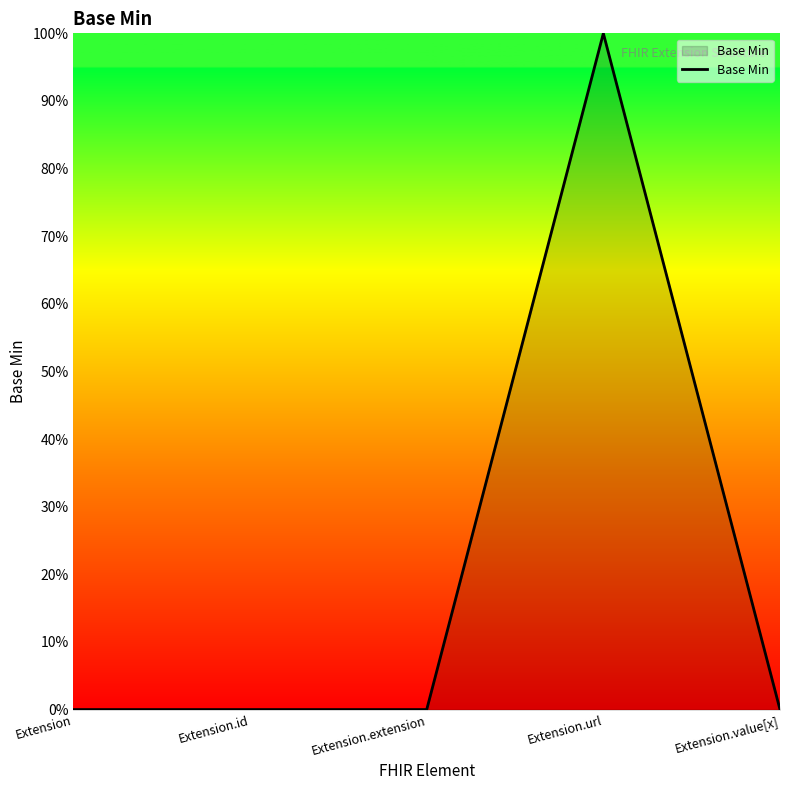

What is the label of the 3rd point from the left?

Extension.extension